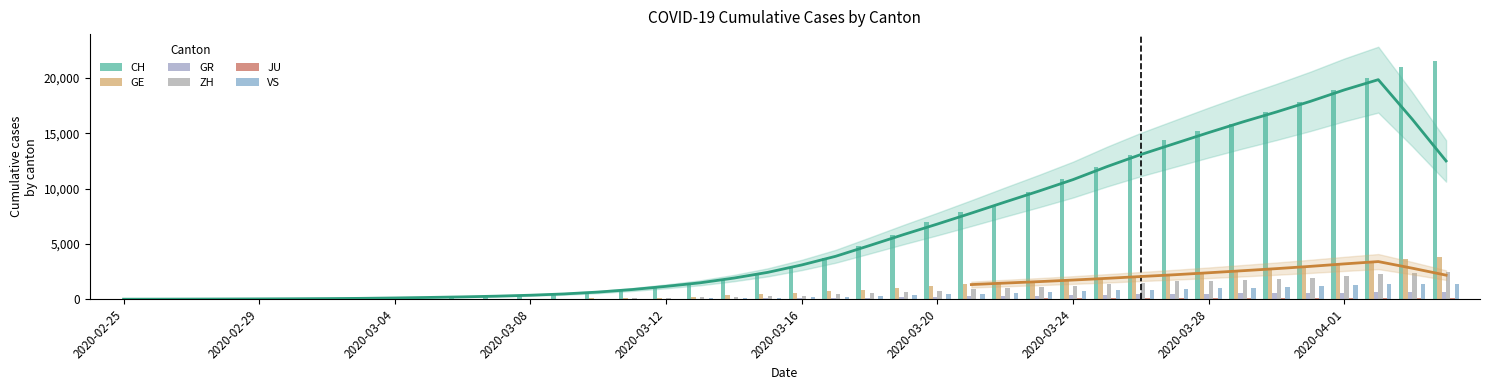

At which label does VS first exceed 172?

2020-03-17